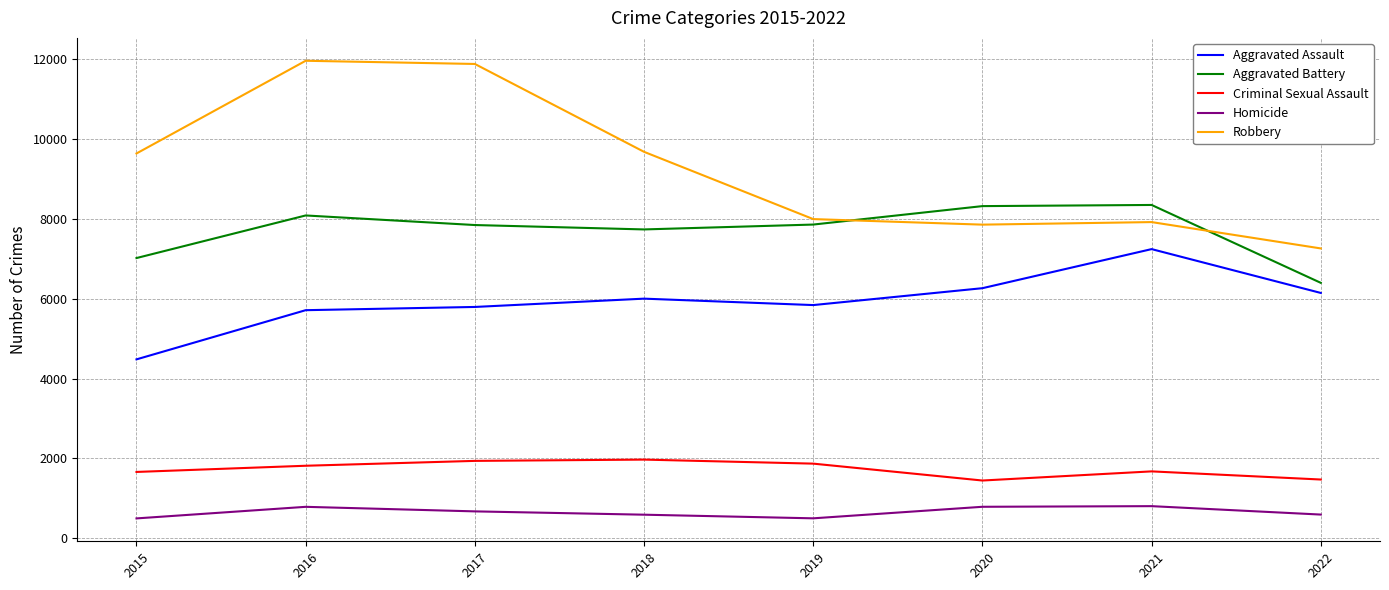

What is the difference between the Aggravated Assault values at 2017 and 2021?

1449